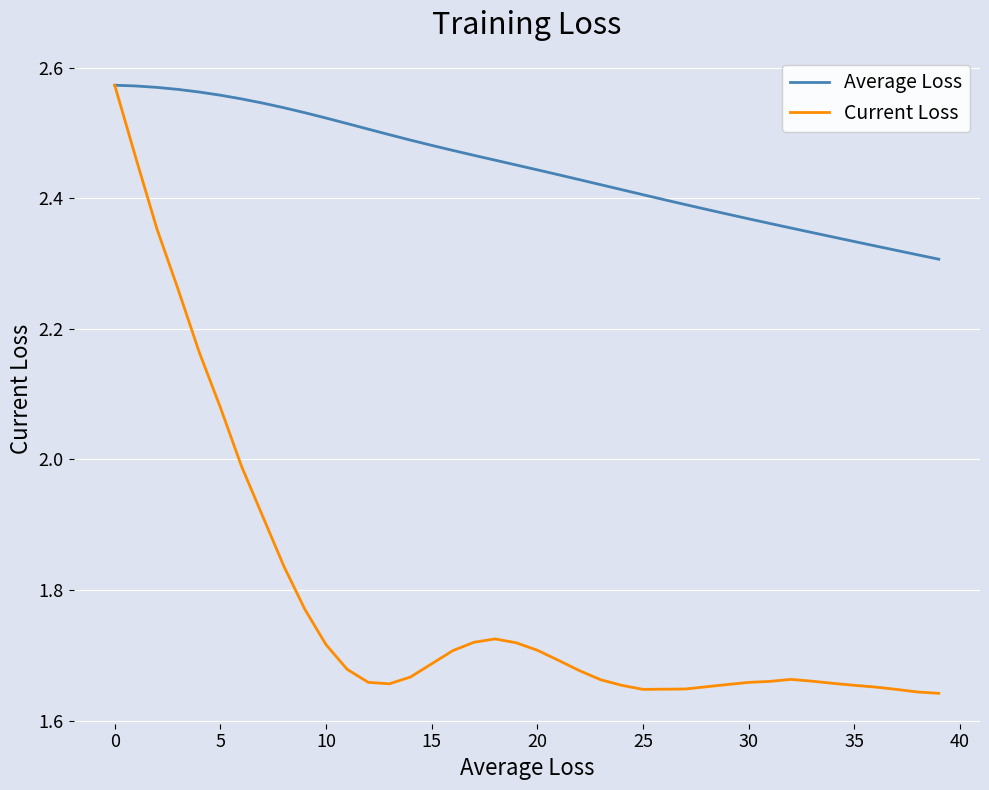

Which series has the largest total across all categories?

Average Loss